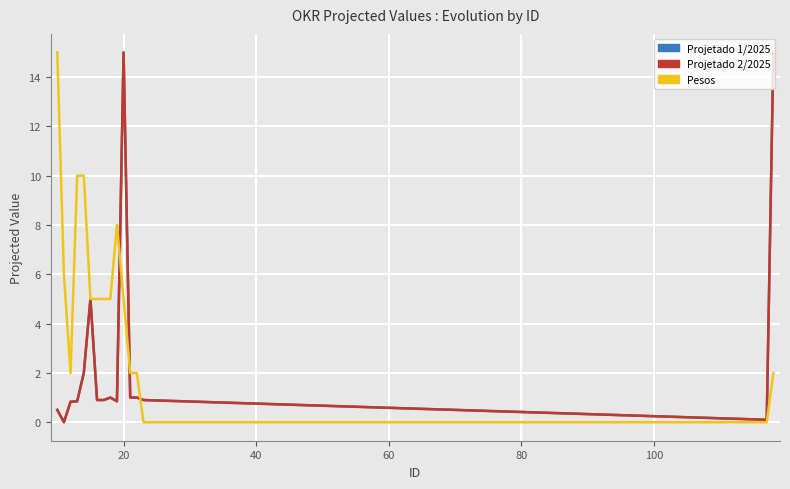

Reading left to right, transcribe all the data shown in this chart.

Projetado 1/2025: 0.5	0.0	0.8	0.8	2.0	5.0	0.9	0.9	1.0	0.8	15.0	1.0	1.0	0.9	0.1	15.0
Projetado 2/2025: 0.5	0.0	0.8	0.8	2.0	5.0	0.9	0.9	1.0	0.8	15.0	1.0	1.0	0.9	0.1	15.0
Pesos: 15.0	6.0	2.0	10.0	10.0	5.0	5.0	5.0	5.0	8.0	5.0	2.0	2.0	0.0	0.0	2.0